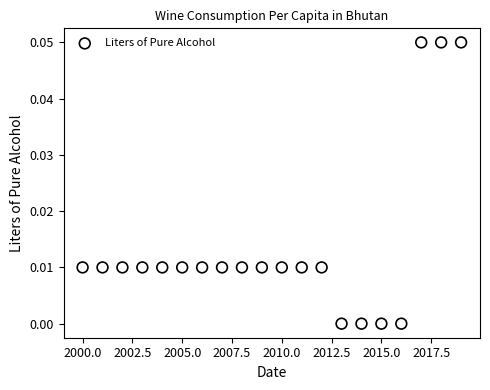

What is the range of X values (max minus min)?

19.0